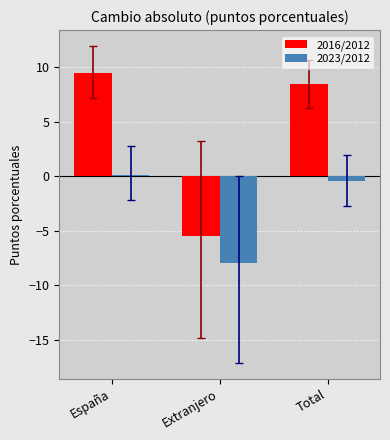

What is the label of the 1st bar from the right?

Total